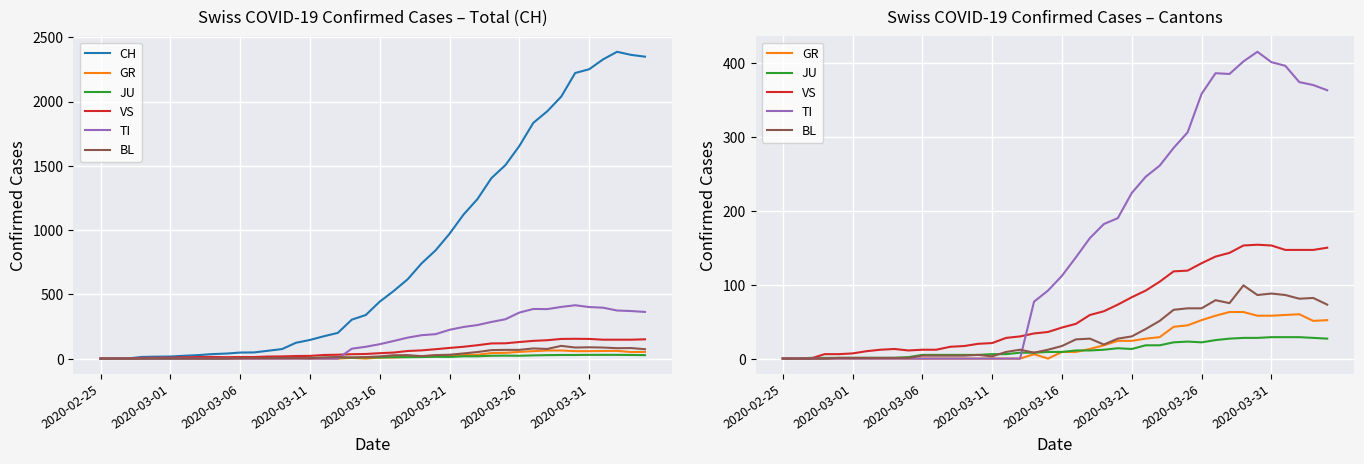

What is the greatest value displayed?

2387